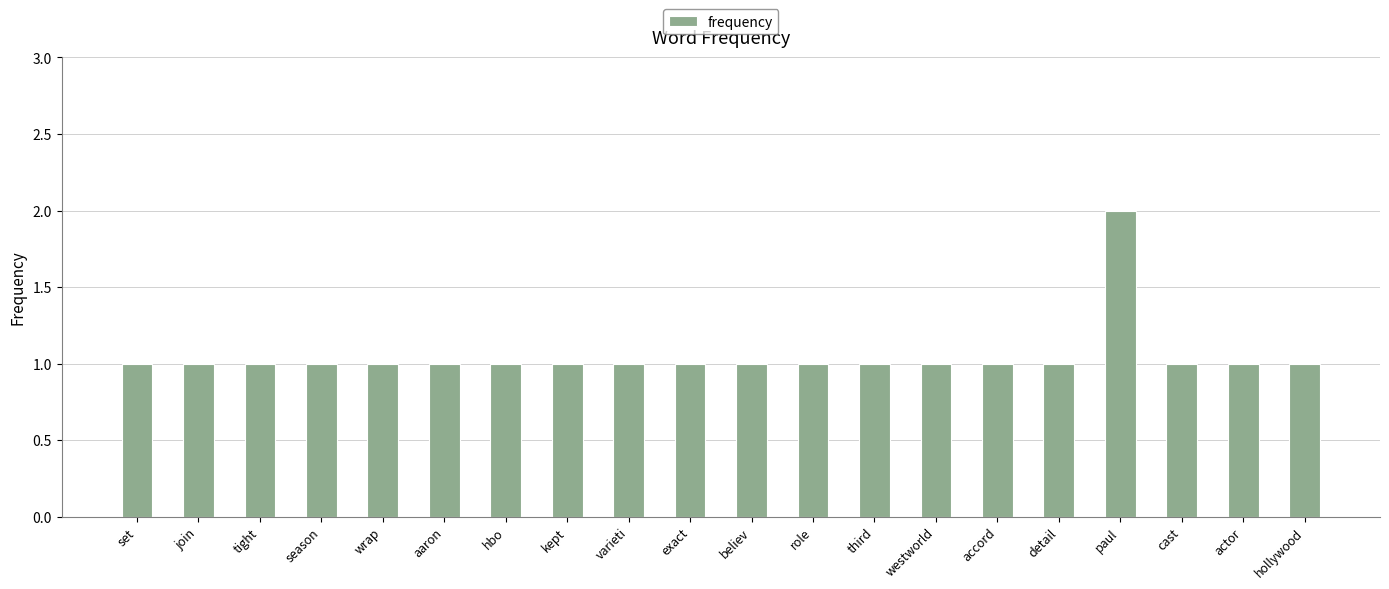

How many distinct data groups are displayed?

1